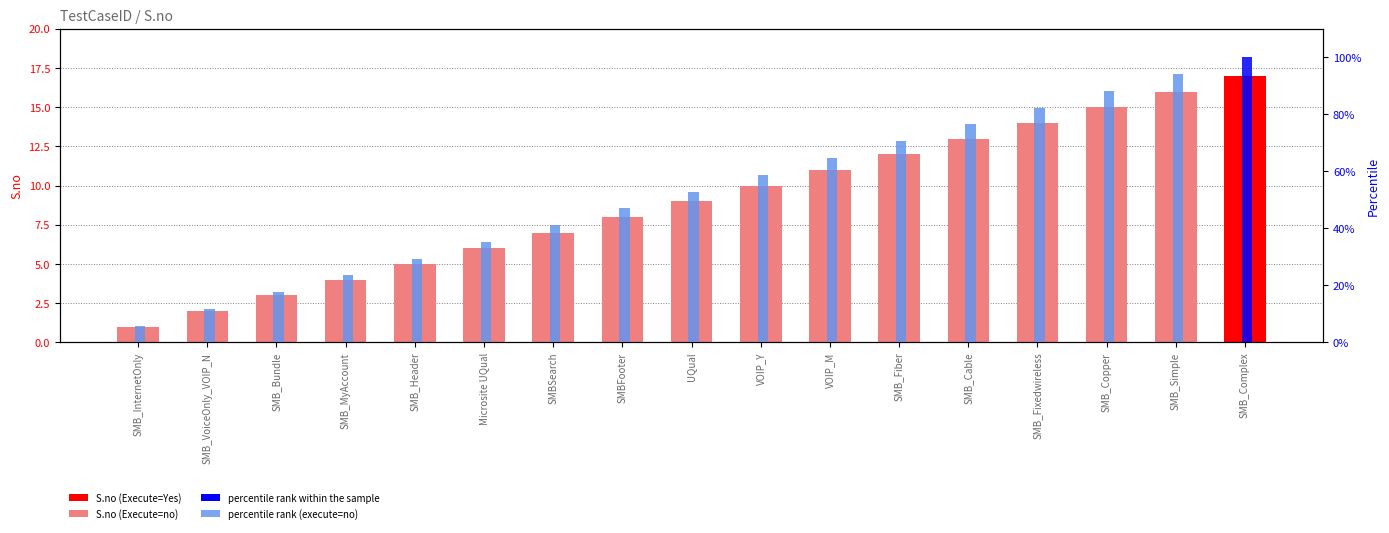

At which category is the sum across all series the highest?

SMB_Complex